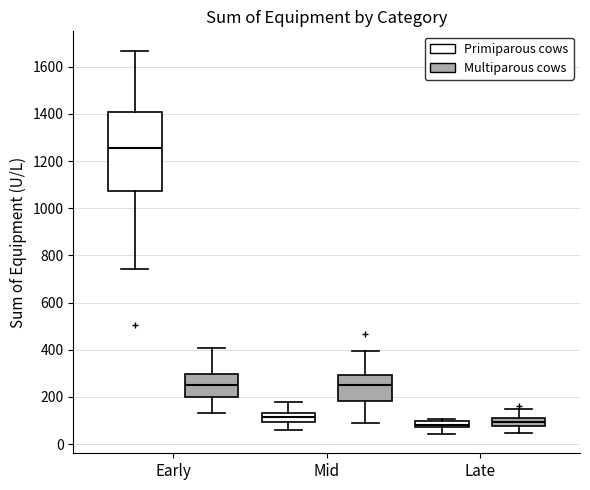

Comparing the boxes themselves (not the whiskers), which one is the tallest?

Early (Primiparous cows)